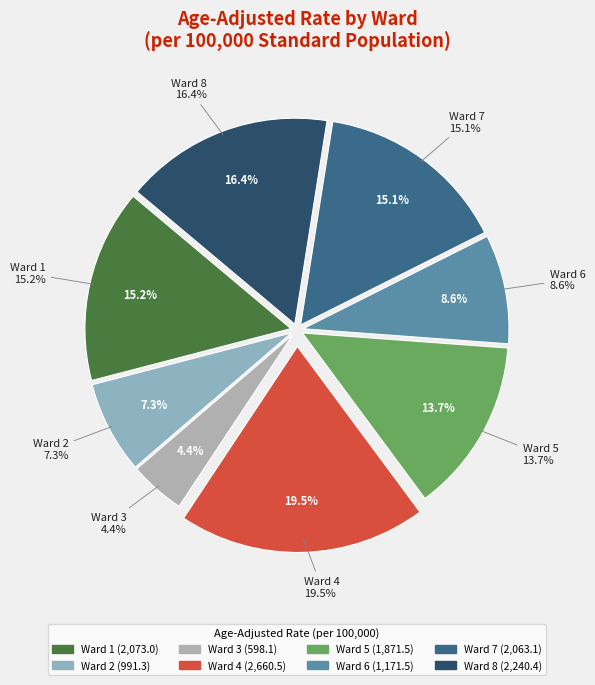

What percentage is the Ward 2 slice, to the nearest percent?

7%